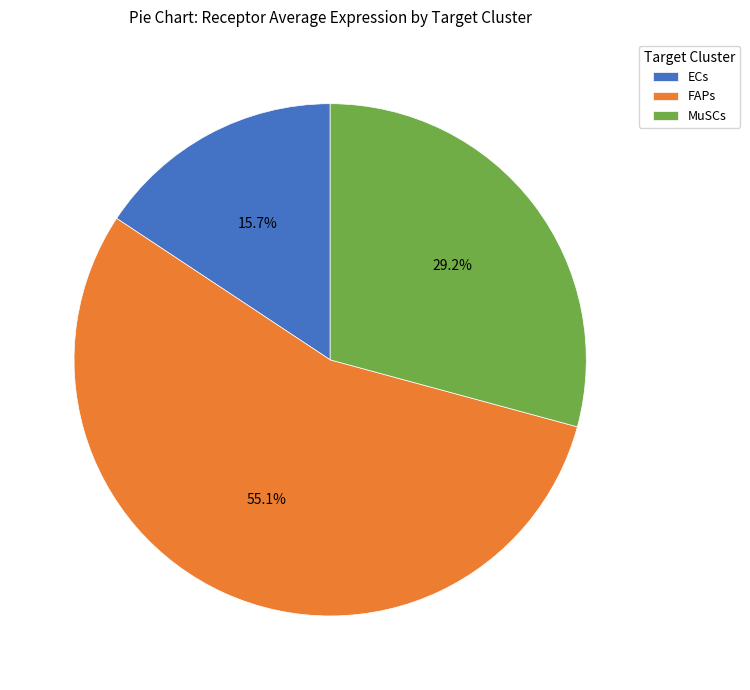

What percentage is the FAPs slice, to the nearest percent?

55%